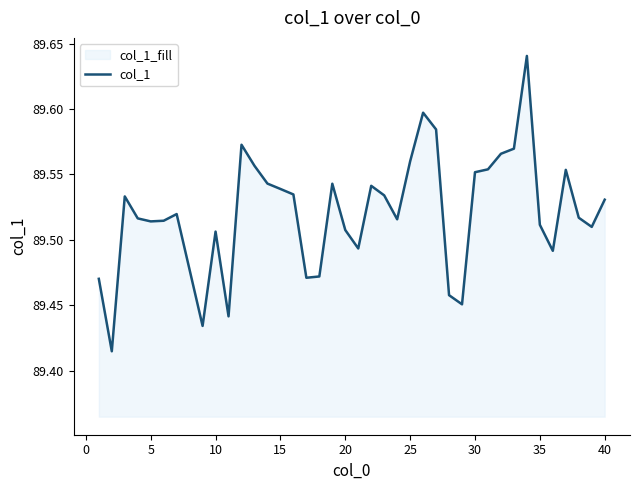

How many series are shown in this chart?

1